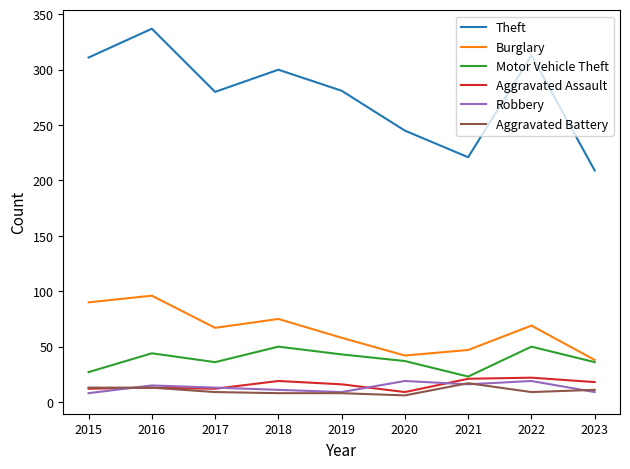

What is the difference between the highest and lowest values at 2015?

303